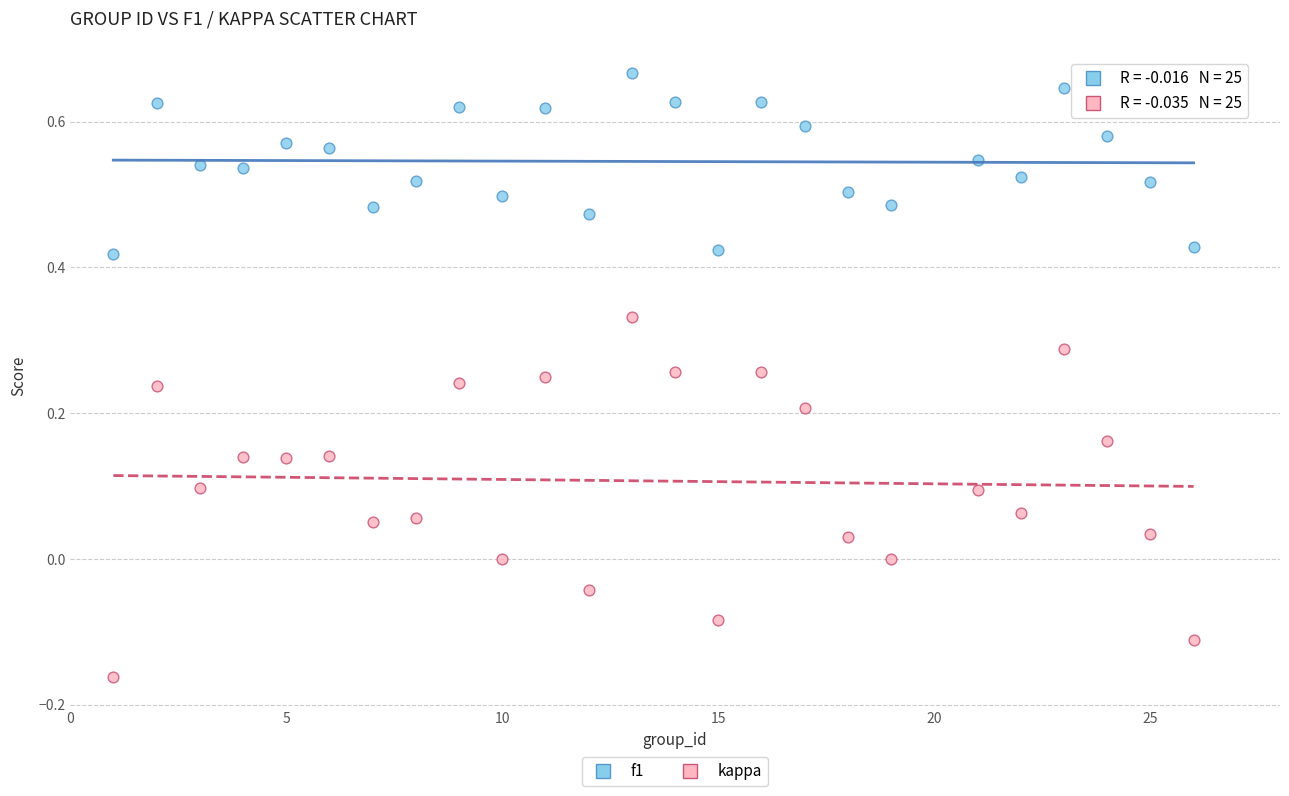

Which series contains the lowest Y value?

kappa